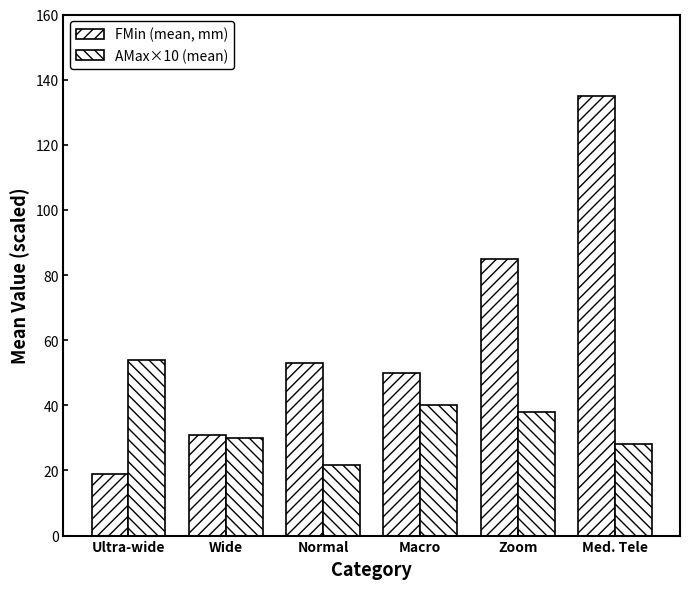

At which label is AMax×10 (mean) closest to 37?

Zoom